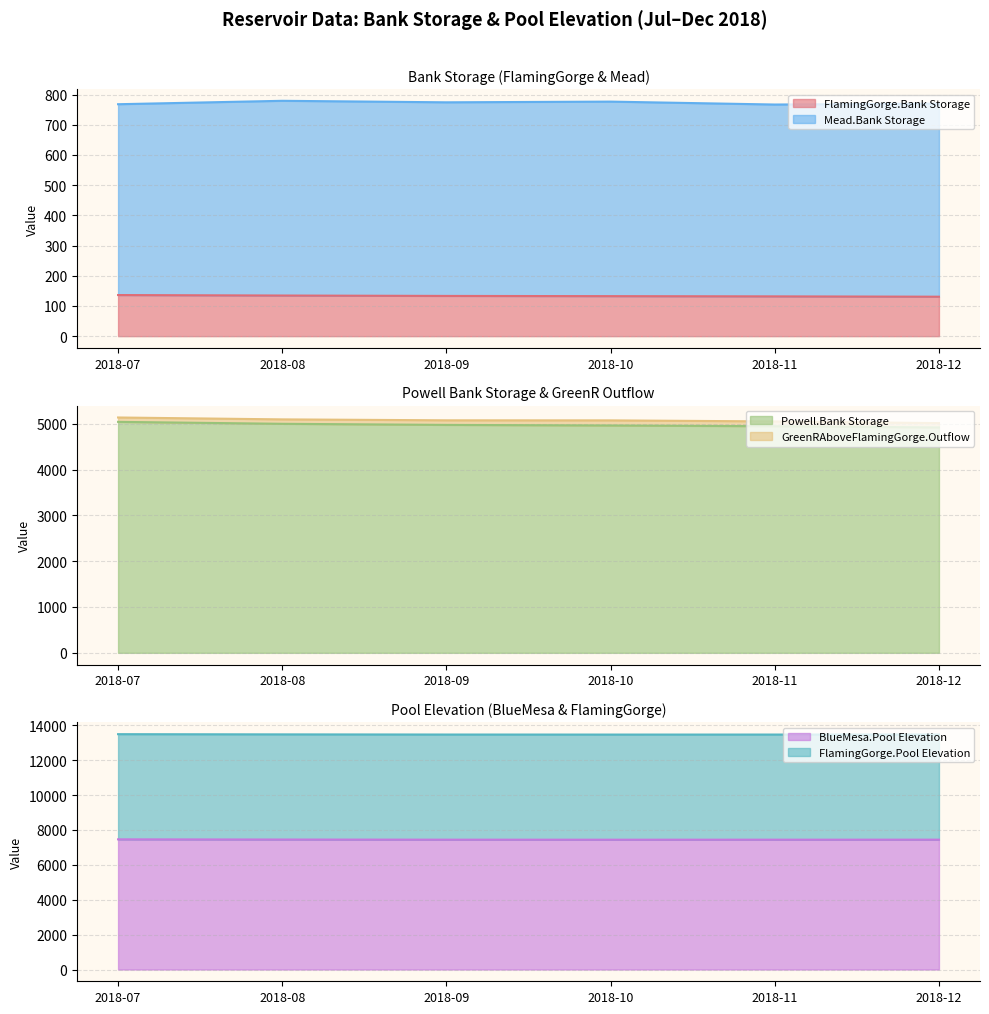

At how many categories does at least one series exceed 1423?

6